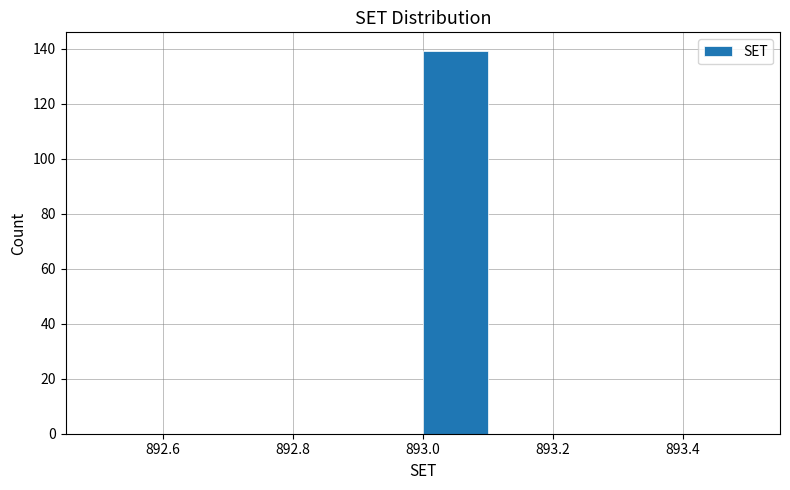

What is the height of the bar covering 893.0 to 893.1 on the x-axis? The values are not printed on the chart, so give them approximately, as read against the axis.

140